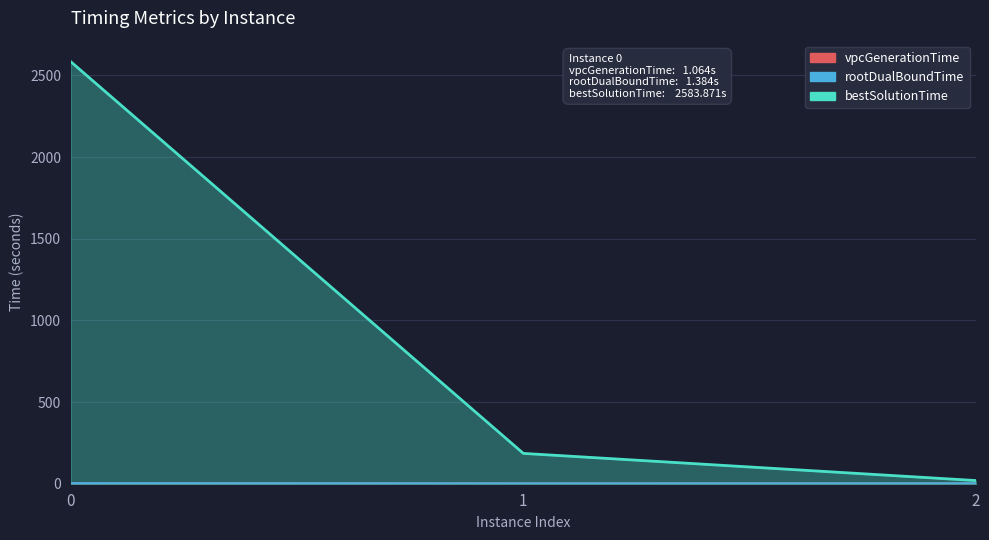

At how many categories does at least one series exceed 368?

1